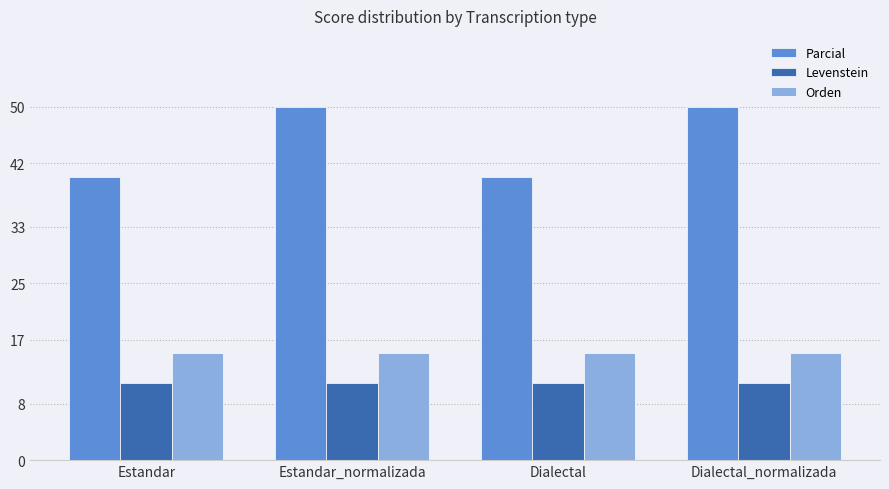

What is the label of the 2nd bar from the left?

Estandar_normalizada